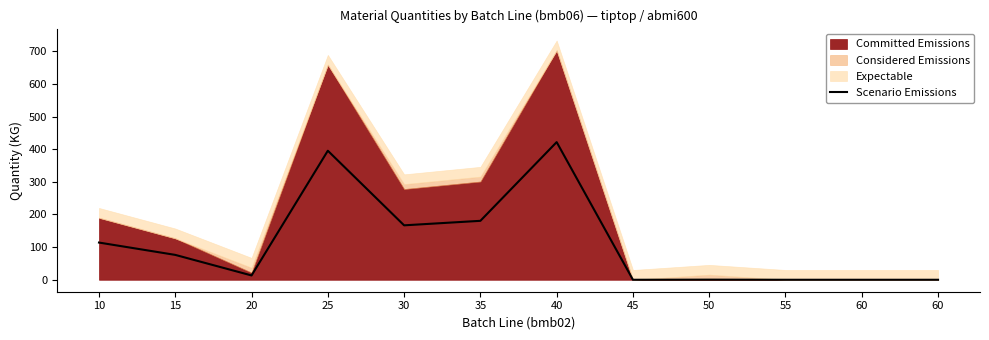

The chart shows a value of 116.4 at 15. True or false?

False